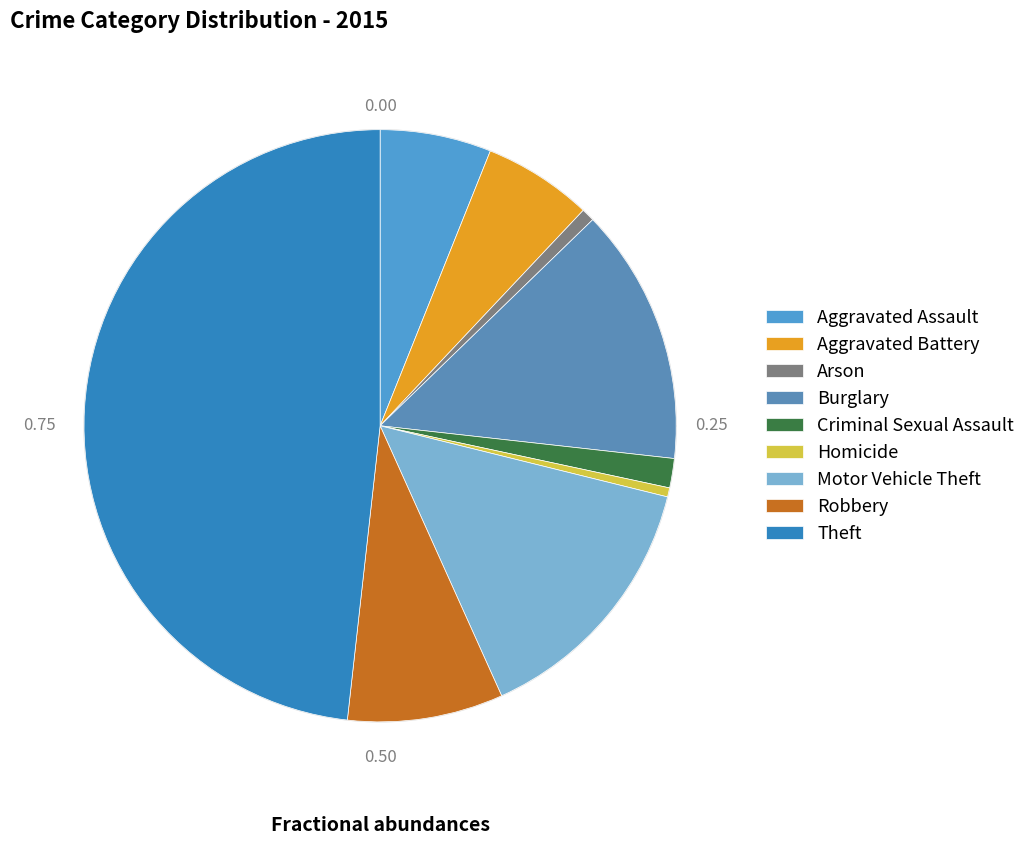

Does Arson represent more than half of the total?

No